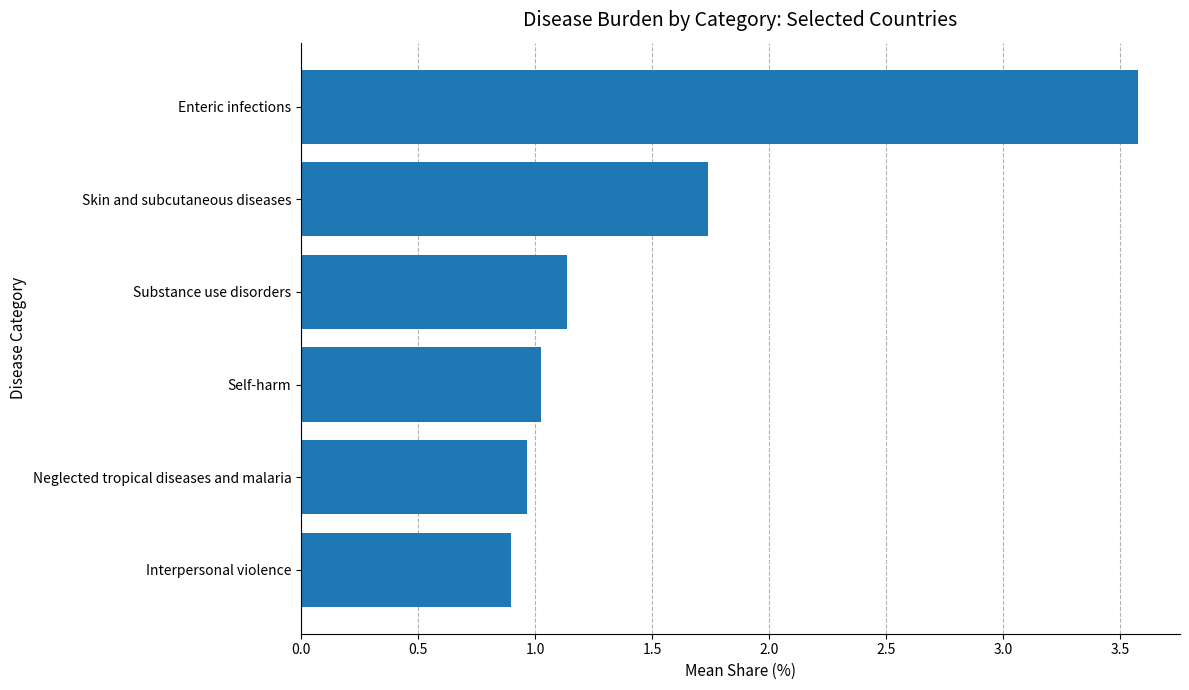

What is the change in value from Self-harm to Substance use disorders?

+0.1